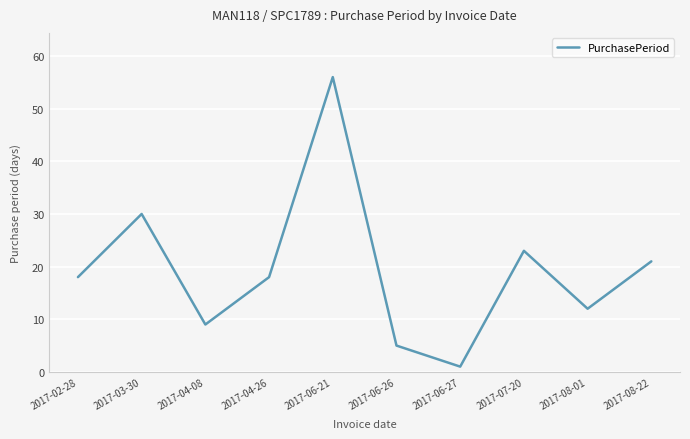

Reading left to right, transcribe all the data shown in this chart.

2017-02-28=18	2017-03-30=30	2017-04-08=9	2017-04-26=18	2017-06-21=56	2017-06-26=5	2017-06-27=1	2017-07-20=23	2017-08-01=12	2017-08-22=21